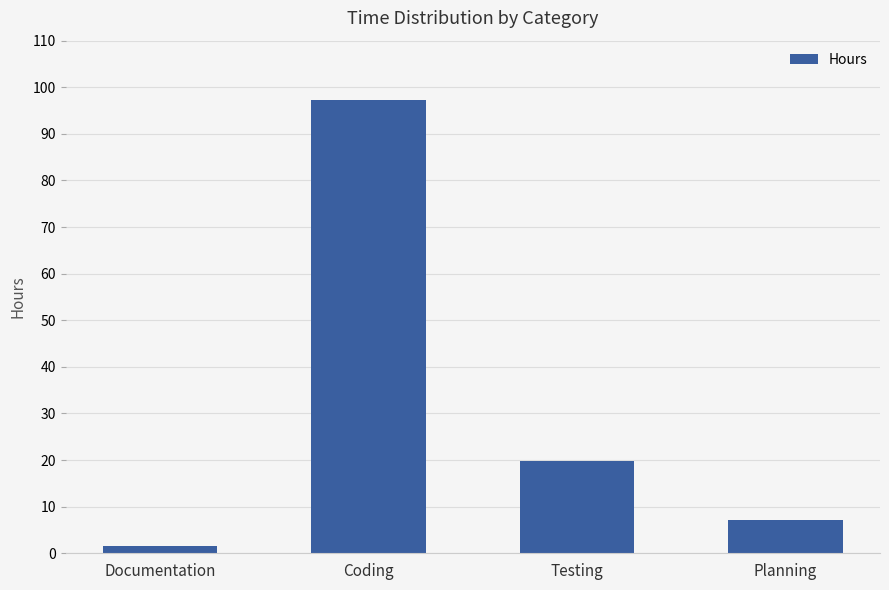

Where is the data nearest to the value 49?

Testing